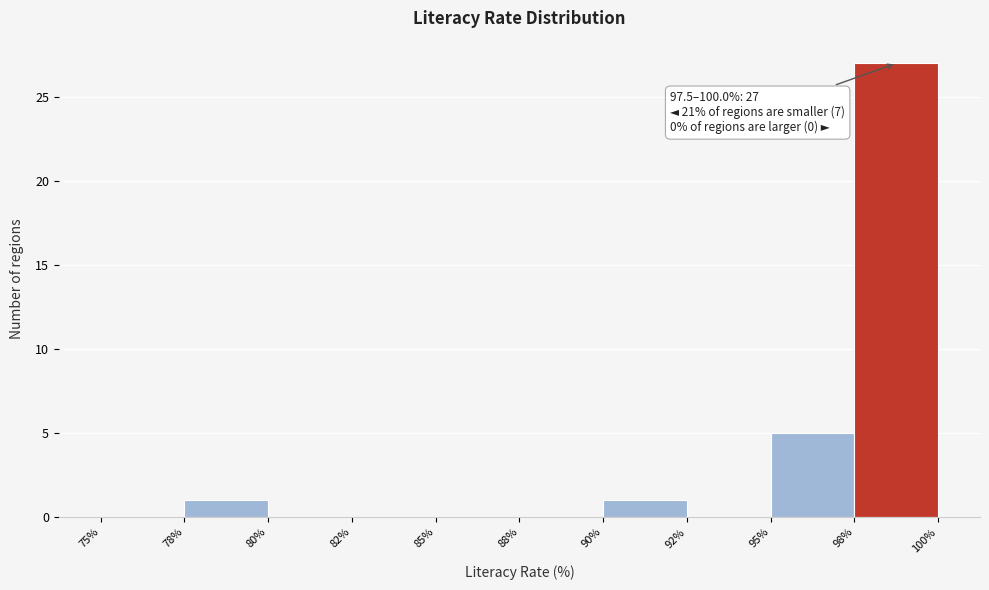

Reading left to right, transcribe all the data shown in this chart.

75%=0	78%=1	80%=0	82%=0	85%=0	88%=0	90%=1	92%=0	95%=5	98%=27